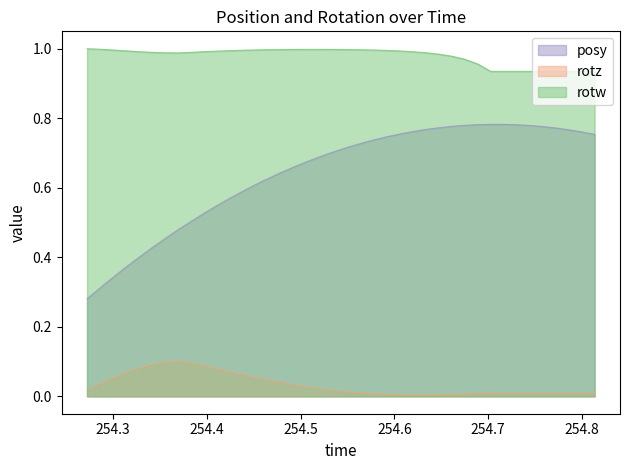

What position from the left is 254.7854?

38